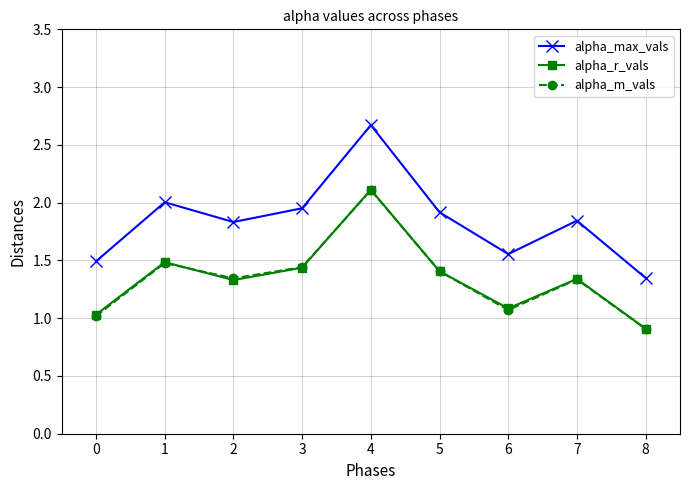

What is the value of the alpha_m_vals point at the 9th from the left?

0.9